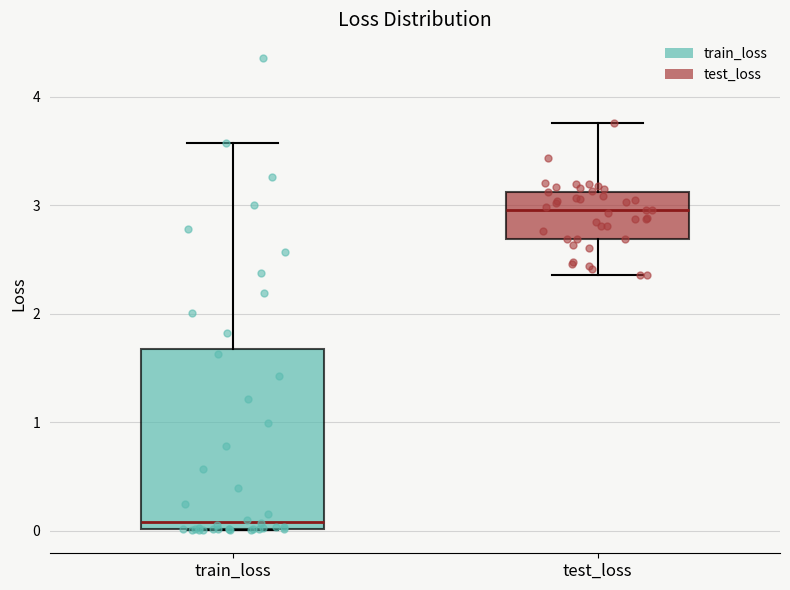

Reading left to right, read every box against the y-axis: the position of its median line, the range the box covers, and the ends of its whiskers. The values are not printed on the chart, so give them approximately, as read against the axis.

train_loss: median 0.1, box 0.0 to 1.7, whiskers 0.0 to 3.6
test_loss: median 3.0, box 2.7 to 3.1, whiskers 2.4 to 3.8